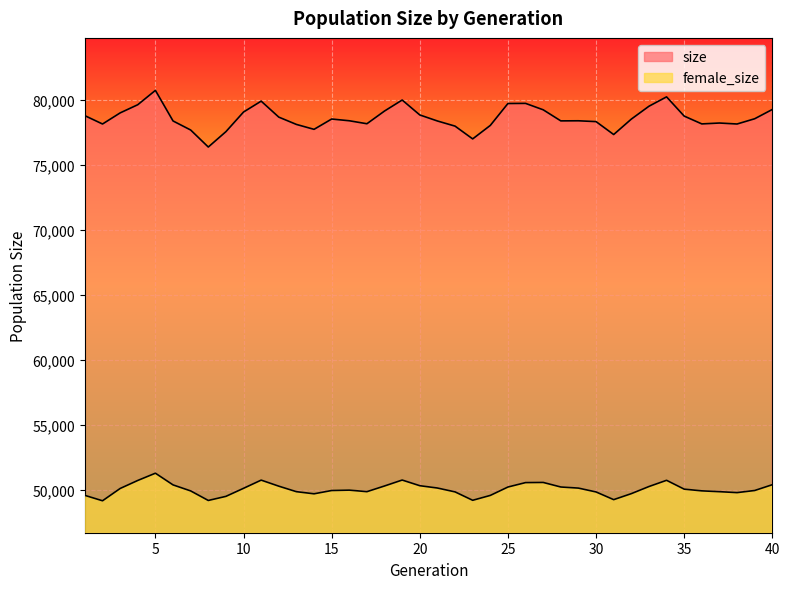

What is the difference between the size values at 7 and 3?

1316